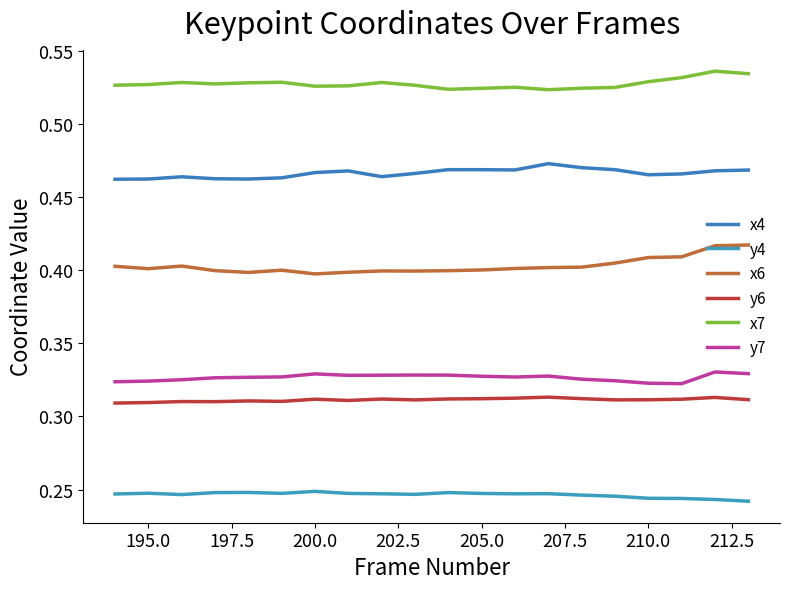

True or false: y6 and y7 intersect in this chart.

False